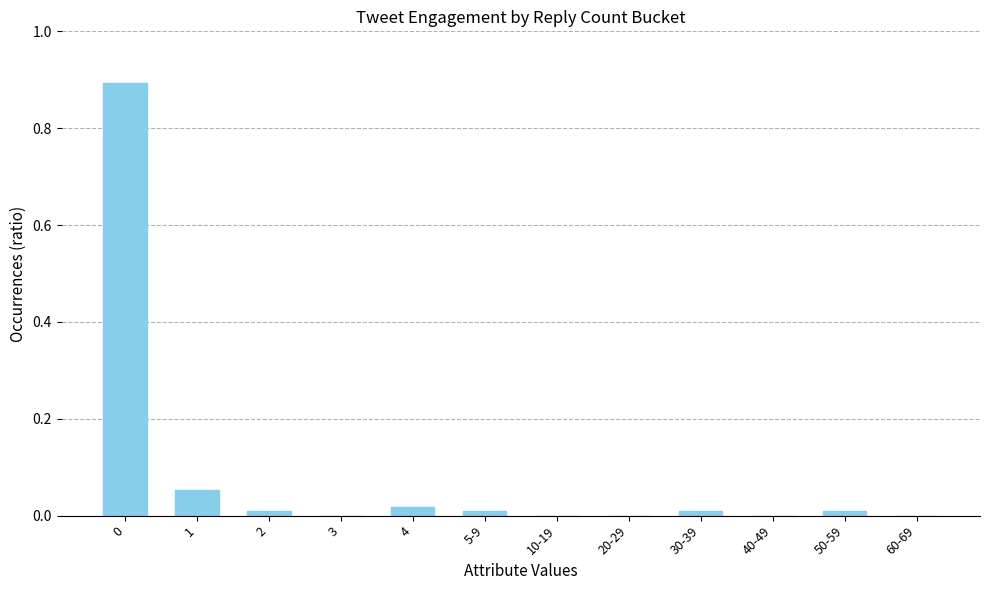

How many data points does each series have?

12